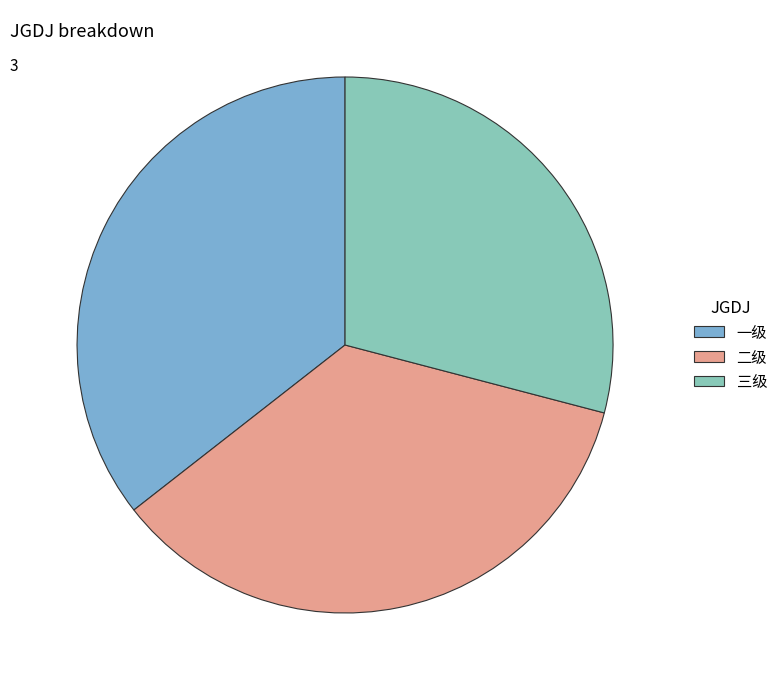

What is the smallest slice in the pie chart?

三级